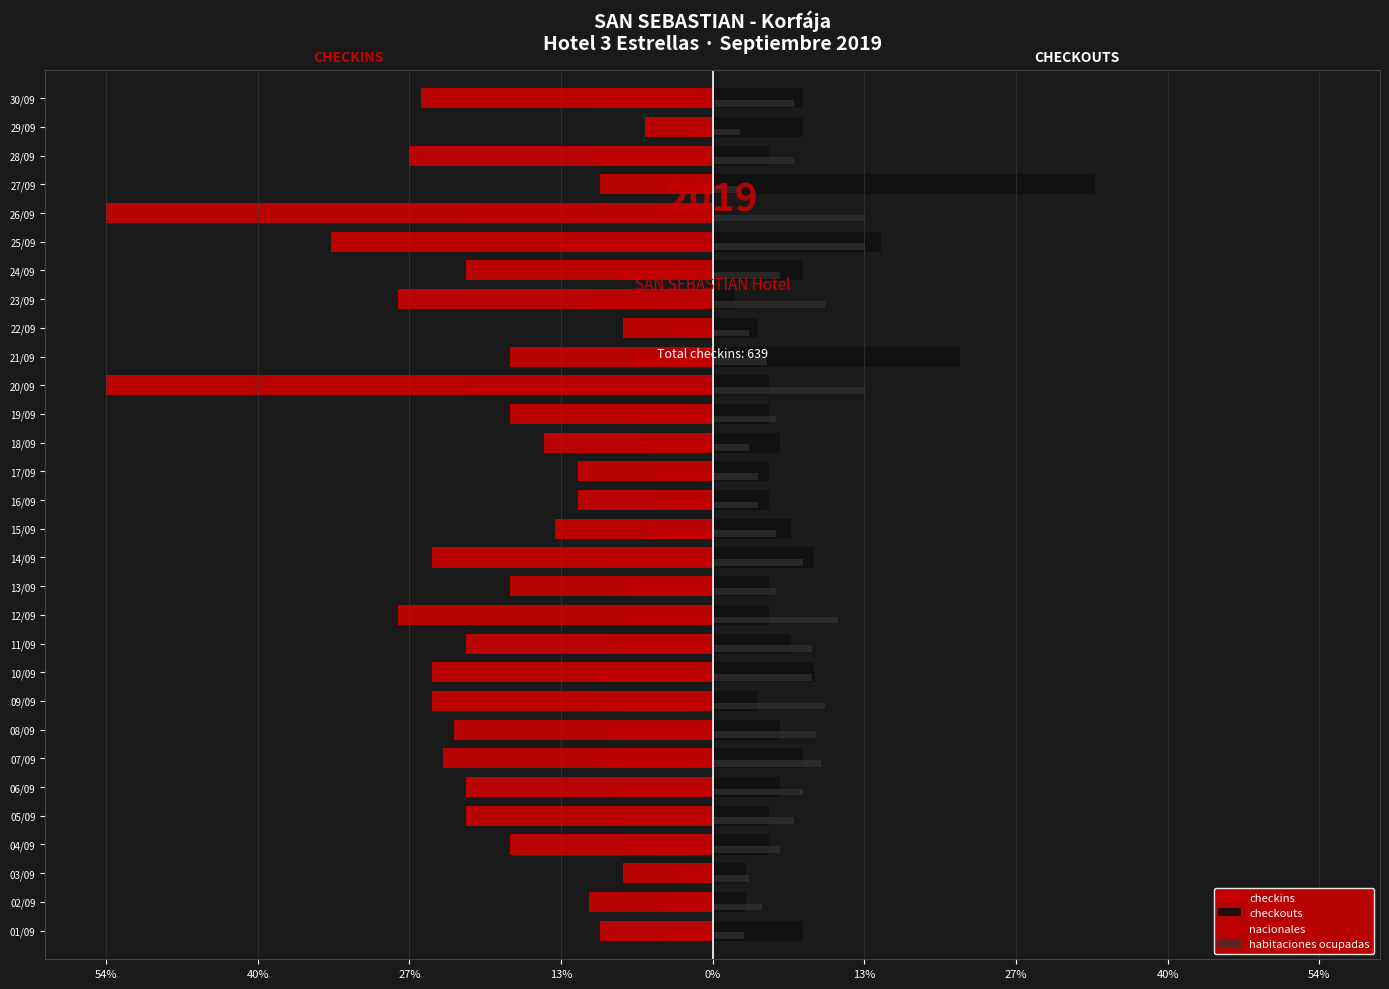

What is the sum of all nacionales values?

-251.6